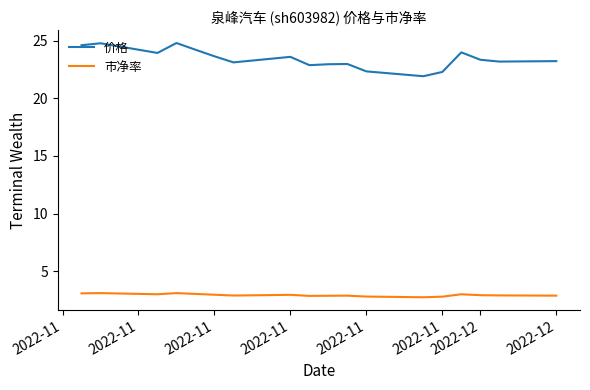

Which series has the widest spread of values?

价格